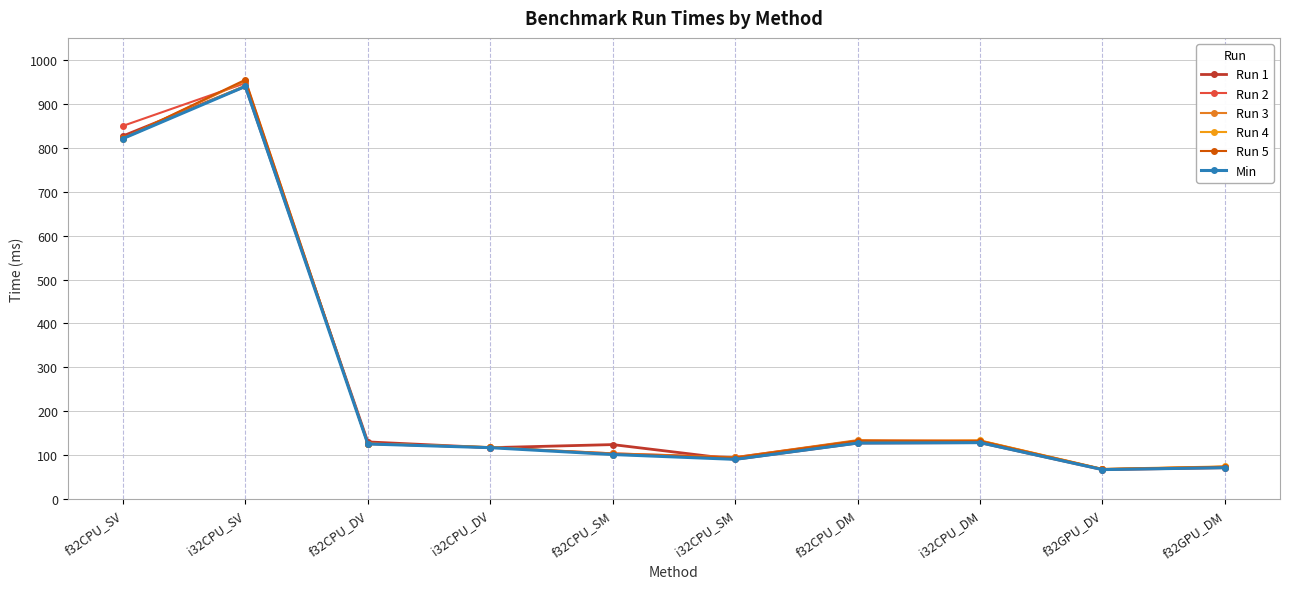

At which label does Min reach its peak?

i32CPU_SV